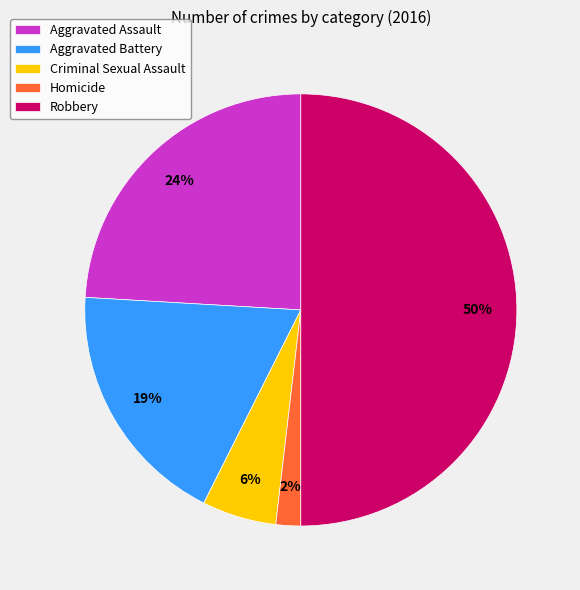

What is the ratio of the value at Homicide to the value at Aggravated Battery?

0.1